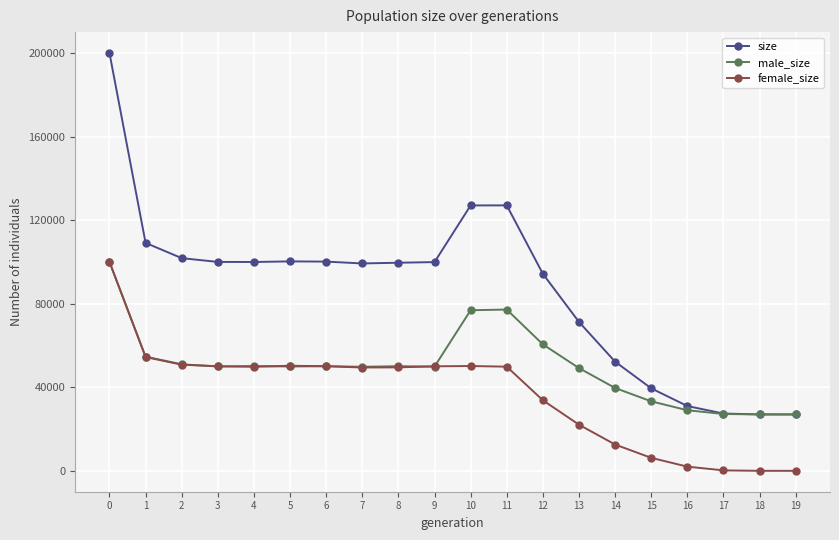

Which series has the widest spread of values?

size